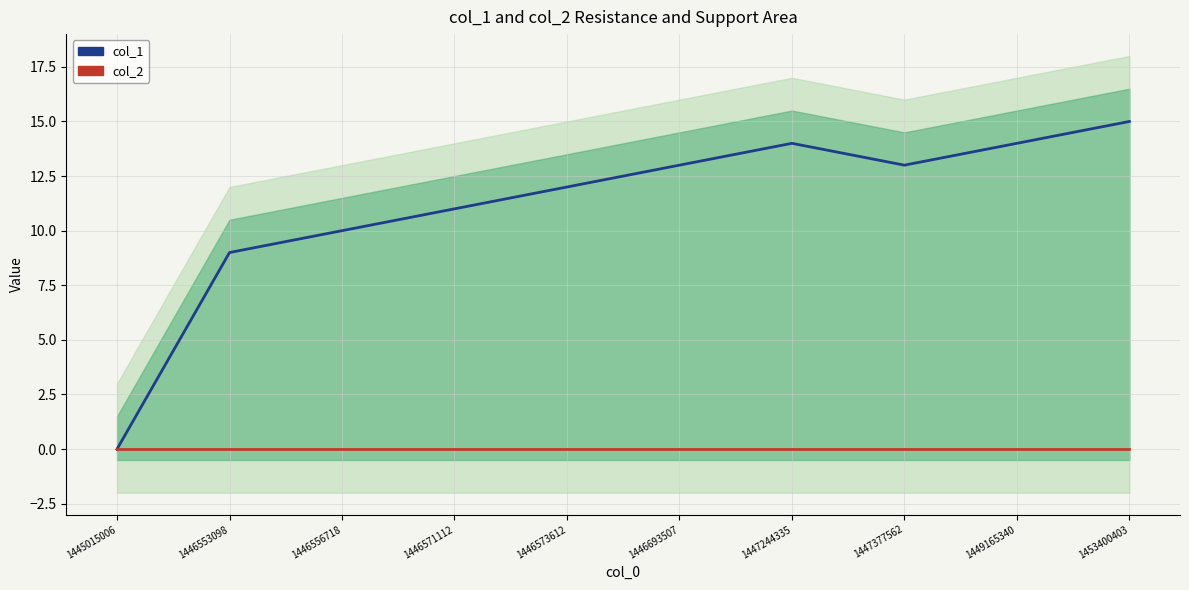

In col_1, how many points are higher than both neighbors (excluding endpoints)?

1